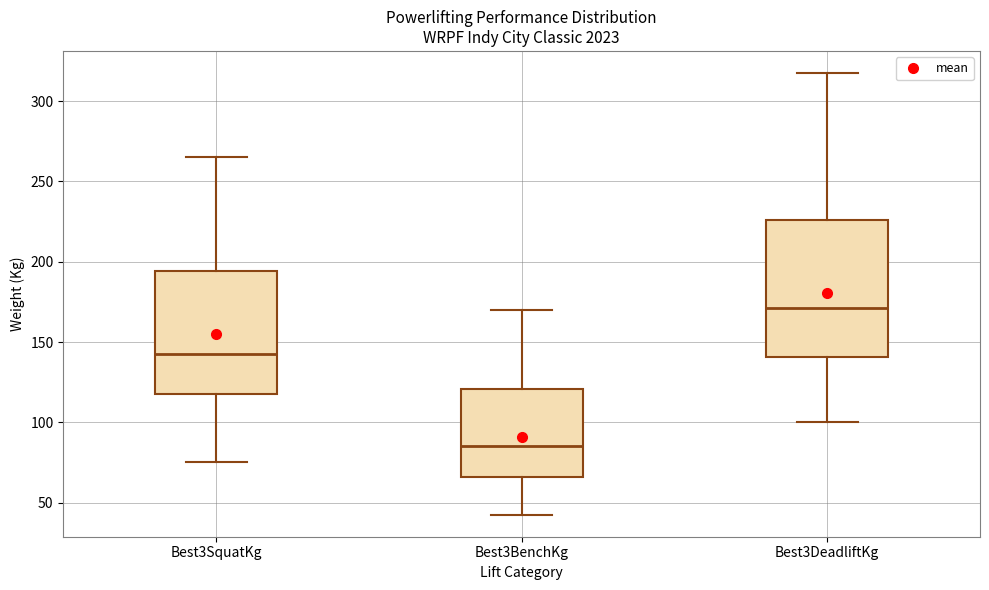

Reading left to right, transcribe this box plot: for each box, give where its median line is, the range the box spans, and where its two whiskers end, as read against the y-axis. The values are not printed on the chart, so give them approximately, as read against the axis.

Best3SquatKg: median 145, box 120 to 195, whiskers 75 to 265
Best3BenchKg: median 85, box 65 to 120, whiskers 45 to 170
Best3DeadliftKg: median 170, box 140 to 225, whiskers 100 to 320